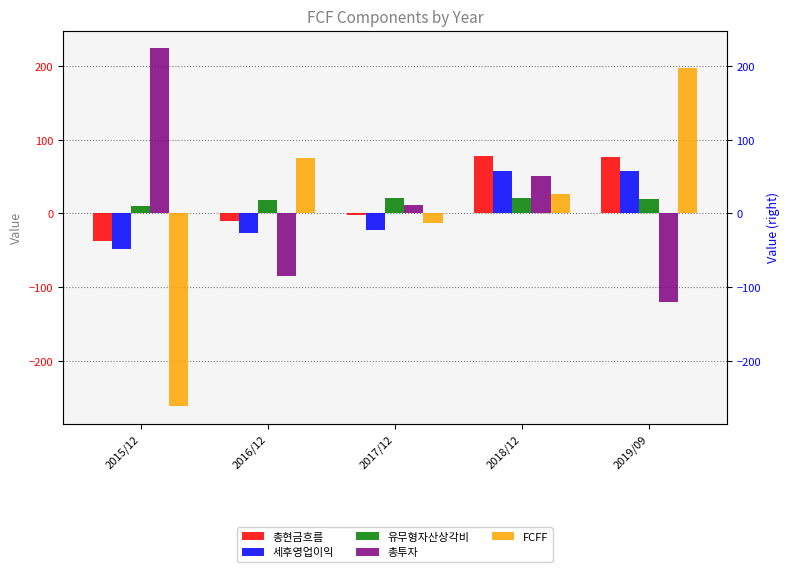

What is the sum of the 총투자 values at 2018/12 and 2015/12?

275